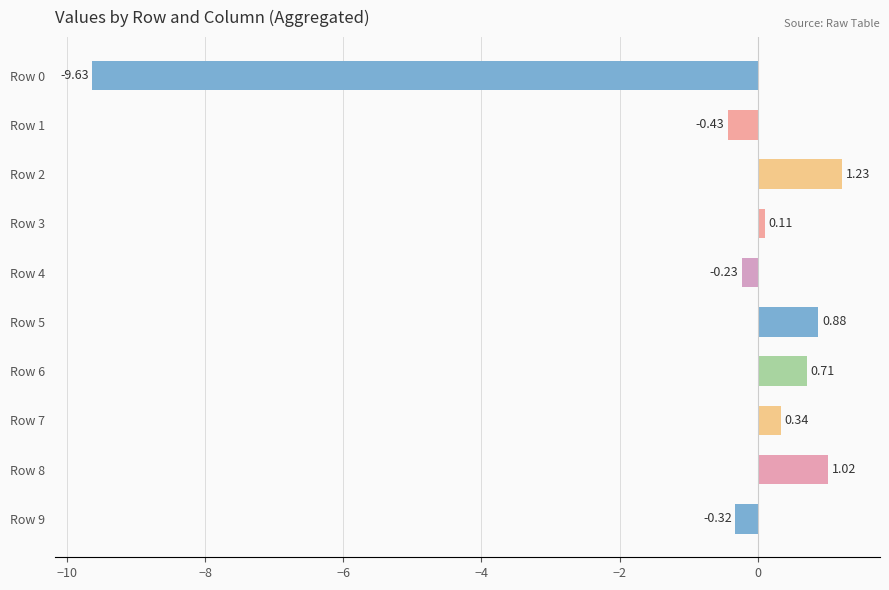

How many data points are less than 0?

4